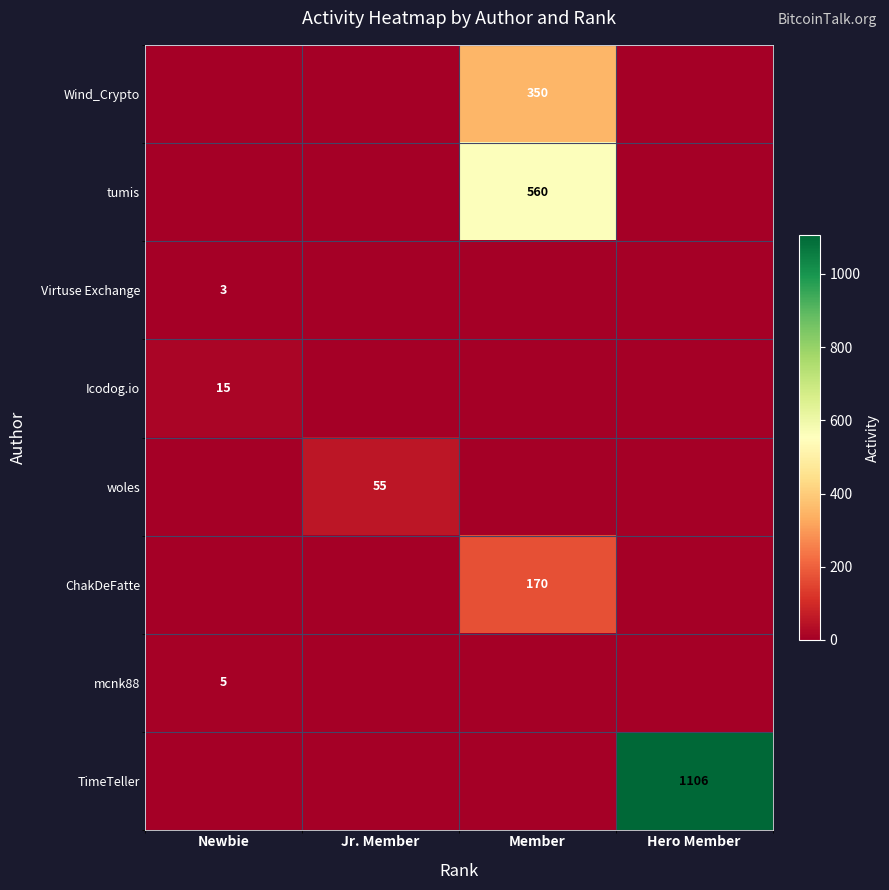

The value of woles at Jr. Member is 15. True or false?

False